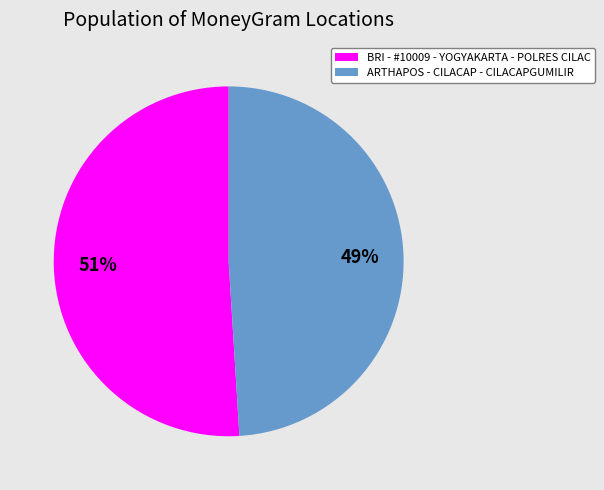

Combined, do ARTHAPOS - CILACAP - CILACAPGUMILIR and BRI - #10009 - YOGYAKARTA - POLRES CILAC account for over 50%?

Yes